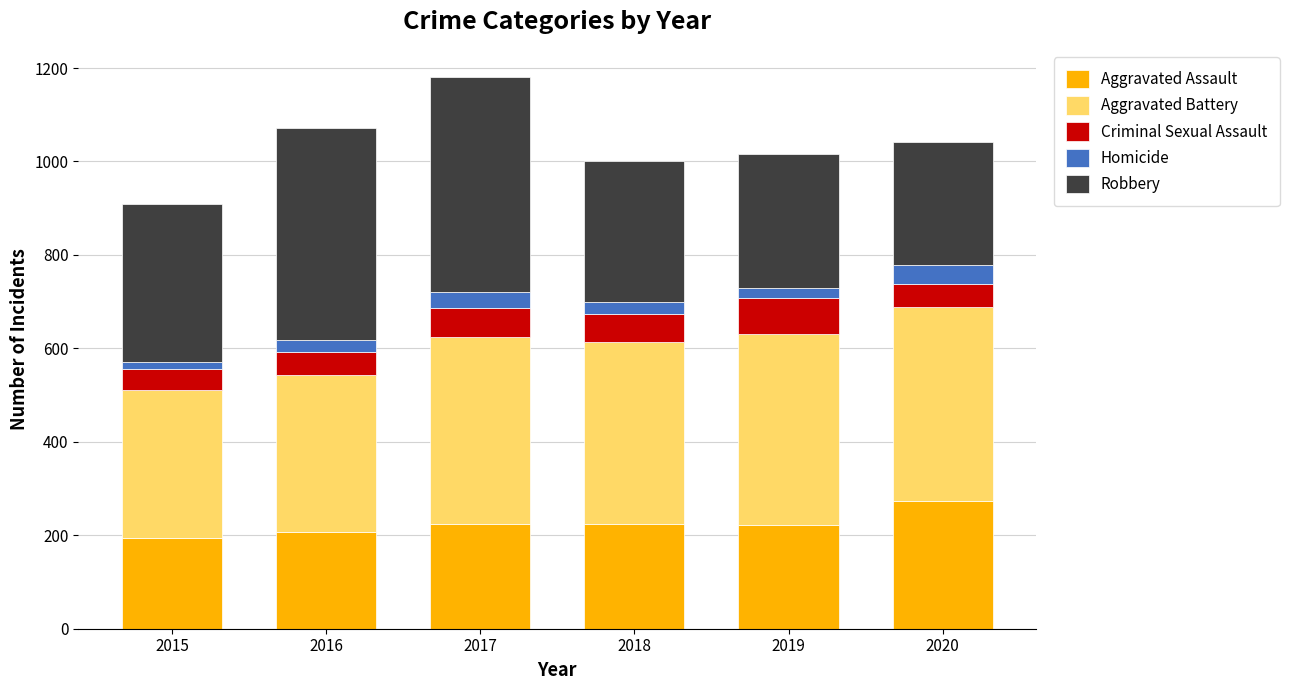

Is it true that Aggravated Assault equals 57 at 2018?

False